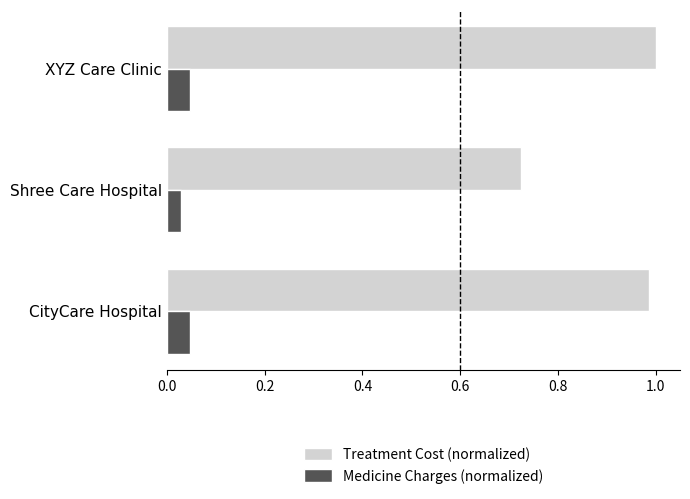

At which label is Treatment Cost (normalized) closest to 0?

Shree Care Hospital